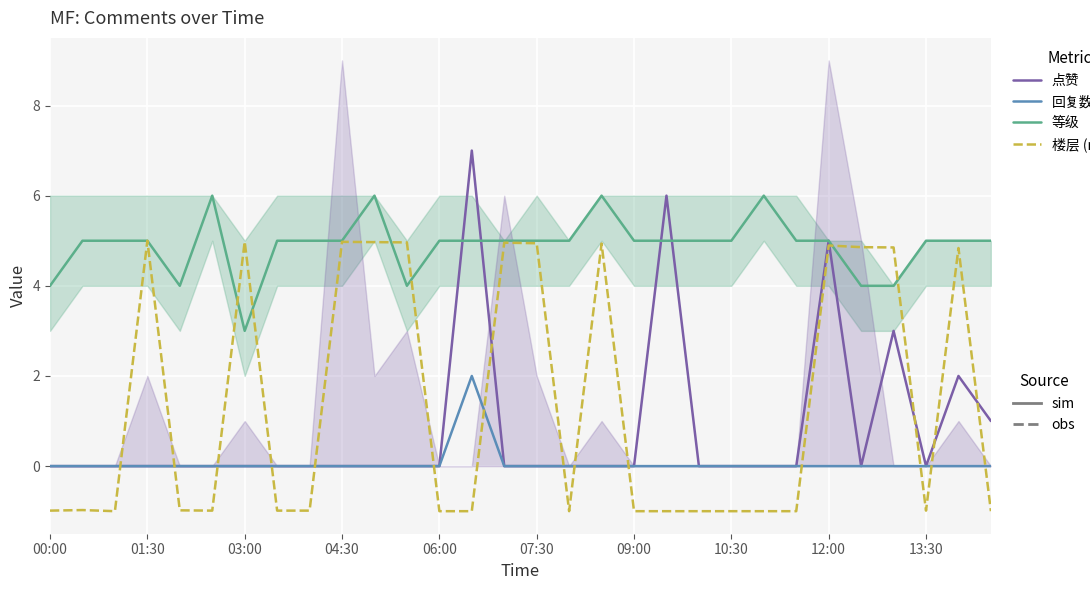

Which series changed the most between 09:00 and 19?

点赞